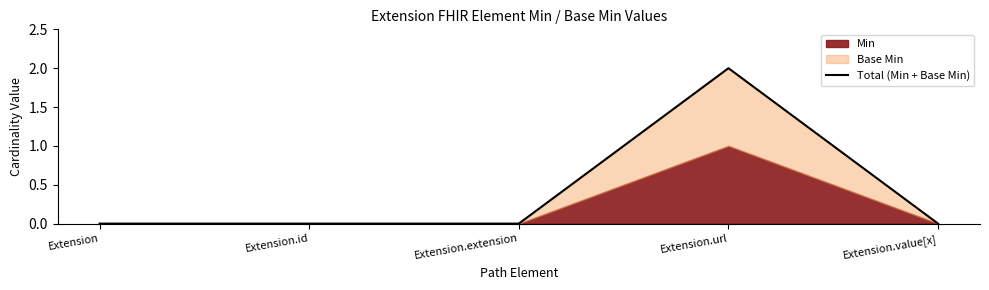

Does the chart display data point markers on the line(s)?

No